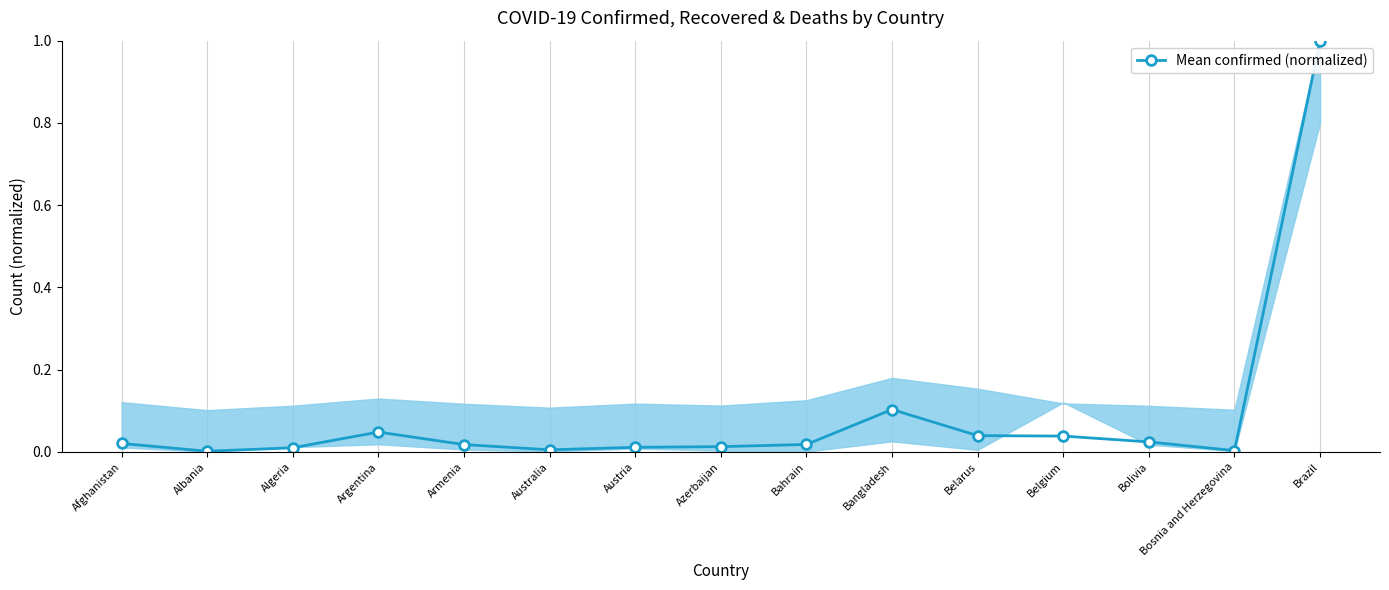

What is the change in value from Afghanistan to Bangladesh?

+0.1